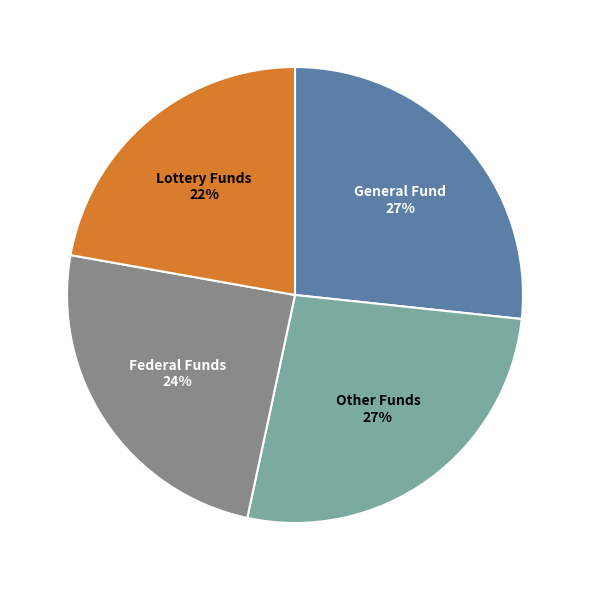

Does any single category account for the majority?

No